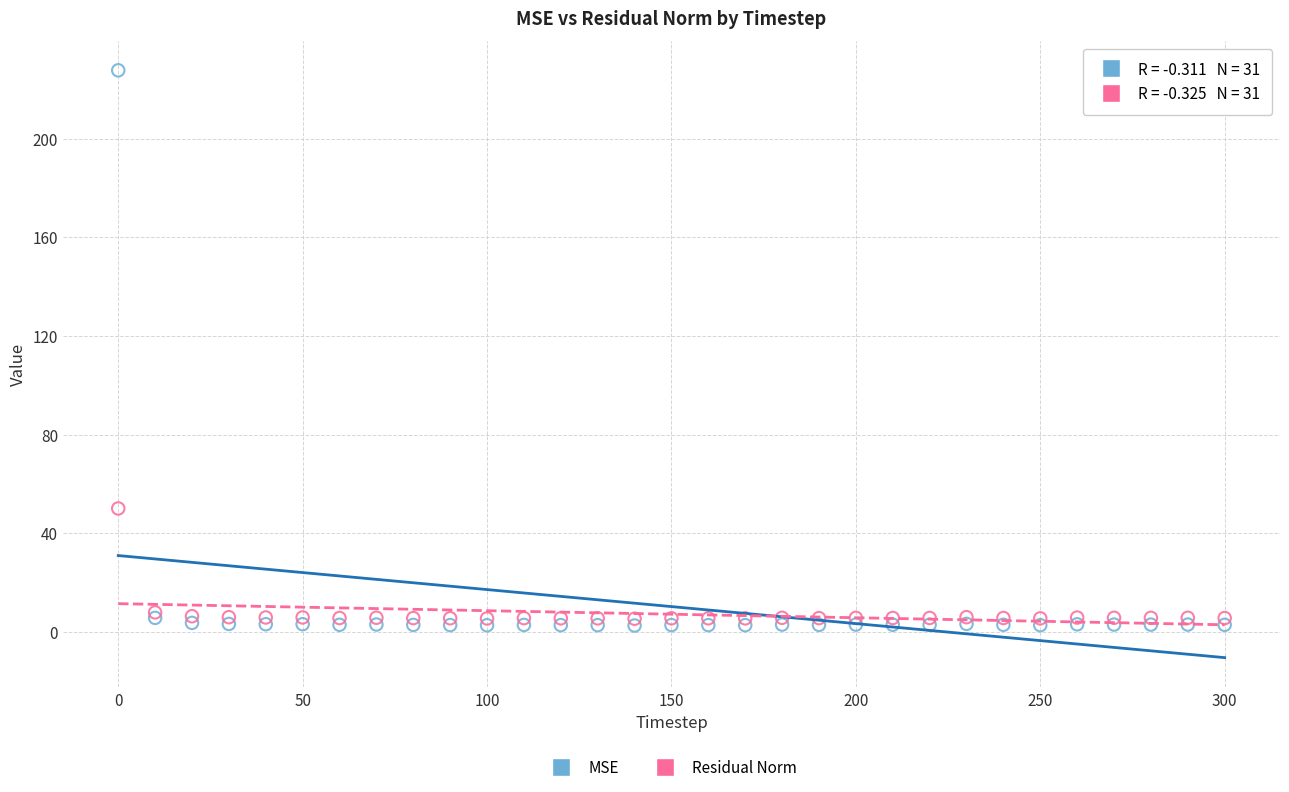

In the MSE series, what Y value is closest to 115?

5.7